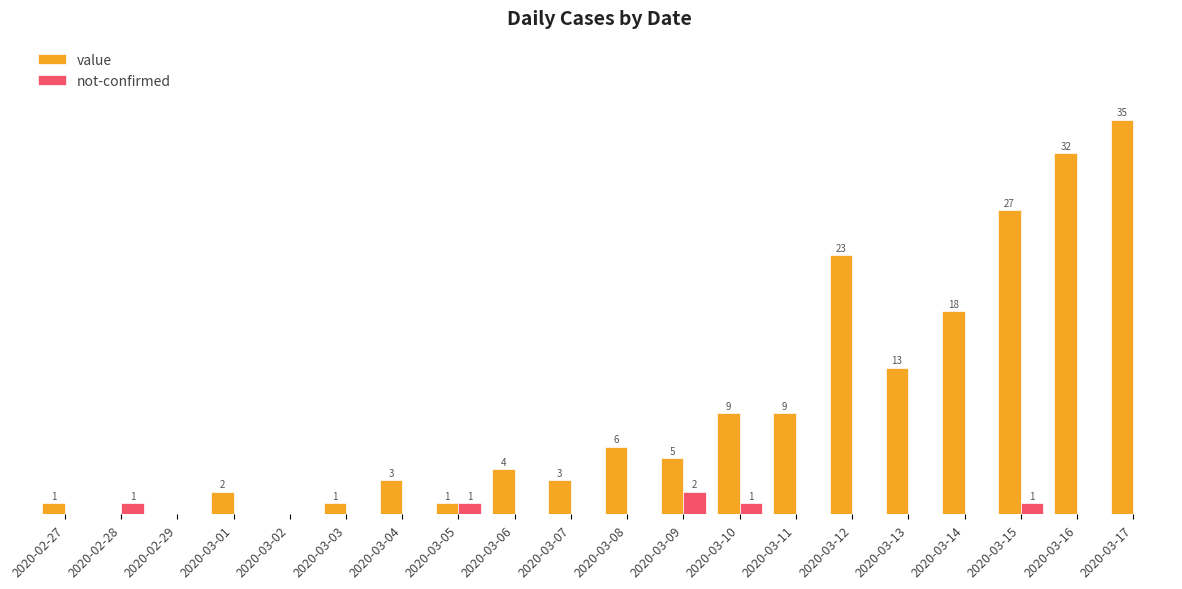

Is the value of not-confirmed at 2020-02-28 greater than the value of value at 2020-02-29?

Yes